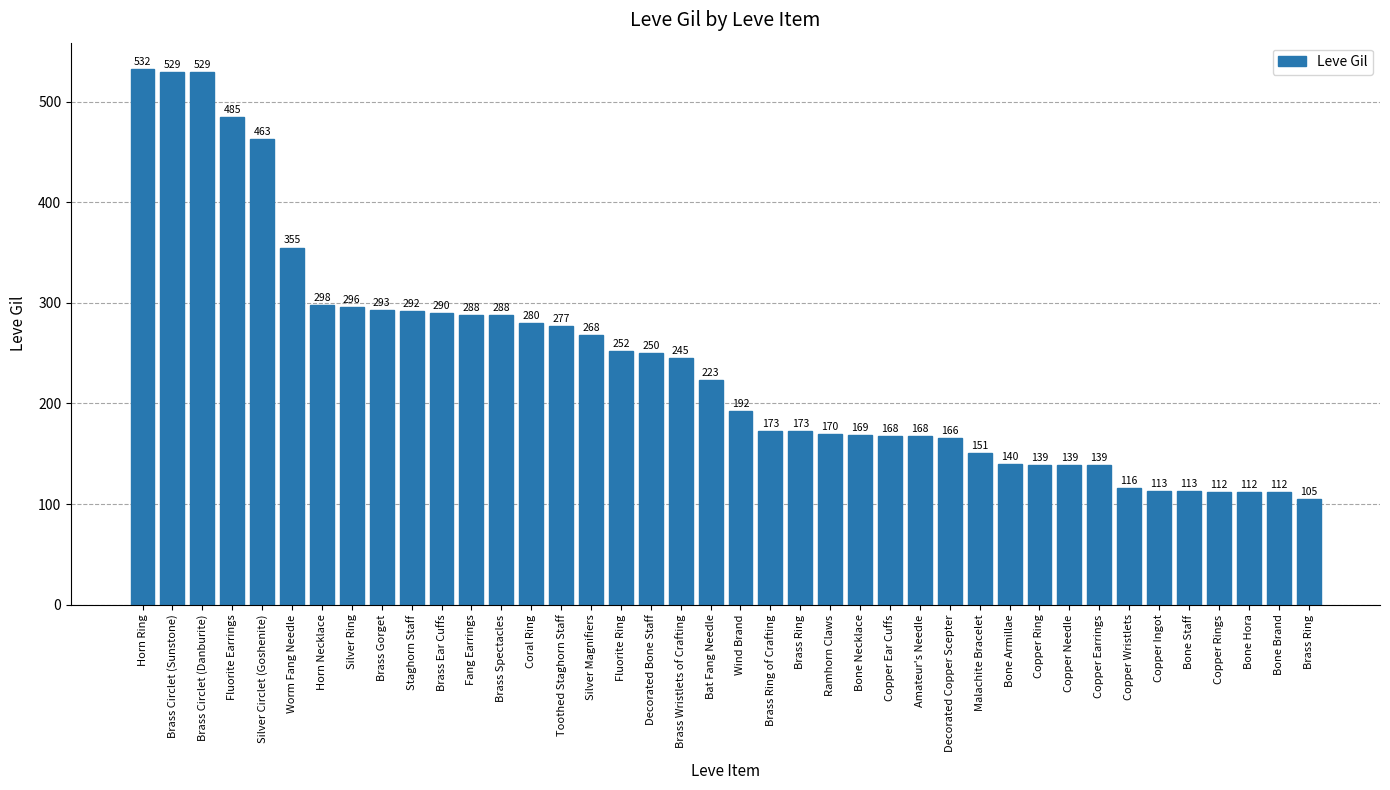

Reading left to right, what are all the values shown in this chart?

532	529	529	485	463	355	298	296	293	292	290	288	288	280	277	268	252	250	245	223	192	173	173	170	169	168	168	166	151	140	139	139	139	116	113	113	112	112	112	105